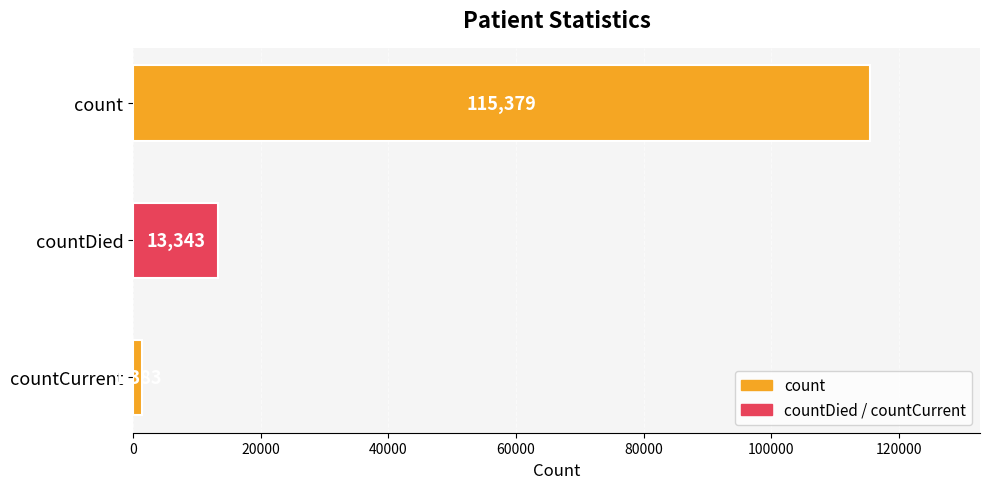

The chart shows a value of 13343 at countDied. True or false?

True